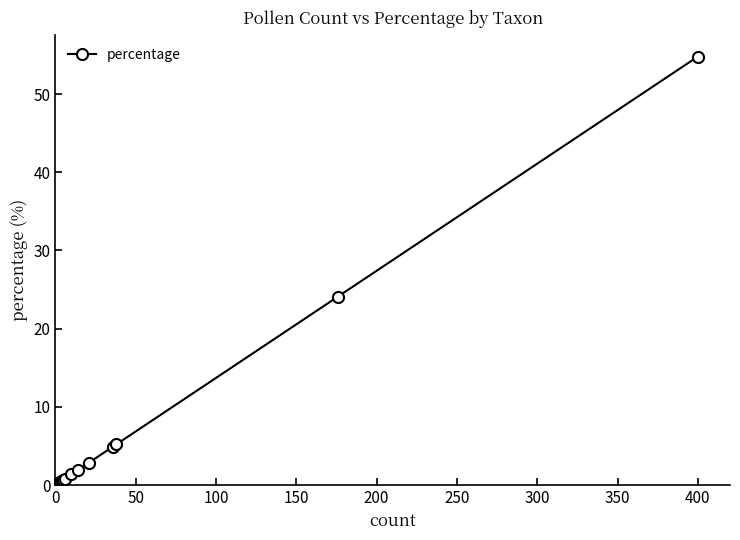

What is the smallest value displayed?

0.1